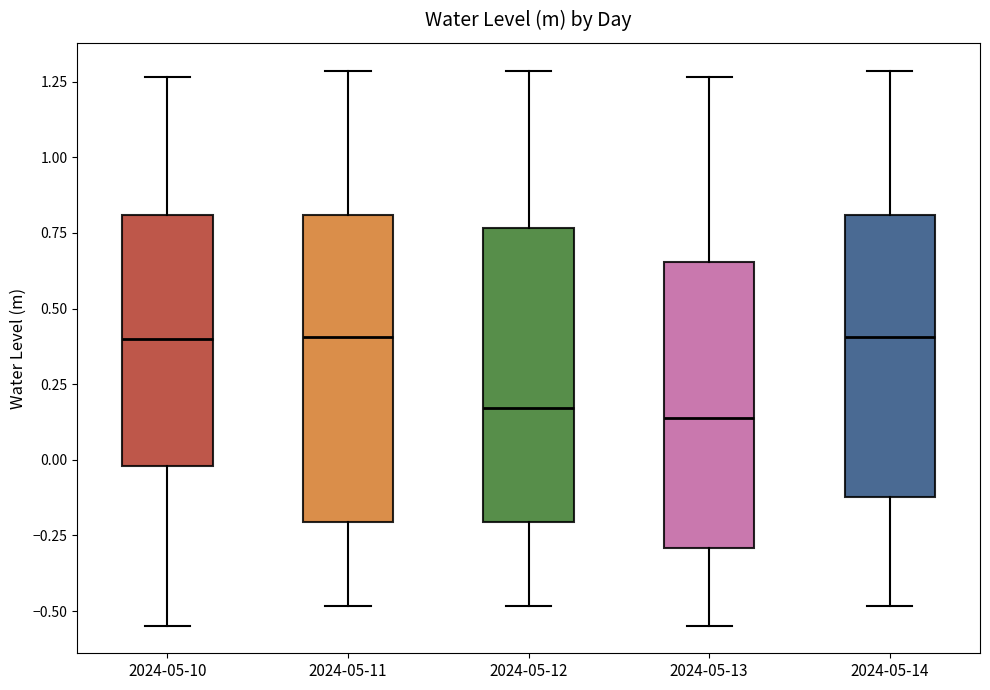

Reading left to right, read every box against the y-axis: the position of its median line, the range the box covers, and the ends of its whiskers. The values are not printed on the chart, so give them approximately, as read against the axis.

2024-05-10: median 0.40, box 0.00 to 0.80, whiskers -0.55 to 1.25
2024-05-11: median 0.40, box -0.20 to 0.80, whiskers -0.50 to 1.30
2024-05-12: median 0.15, box -0.20 to 0.75, whiskers -0.50 to 1.30
2024-05-13: median 0.15, box -0.30 to 0.65, whiskers -0.55 to 1.25
2024-05-14: median 0.40, box -0.10 to 0.80, whiskers -0.50 to 1.30